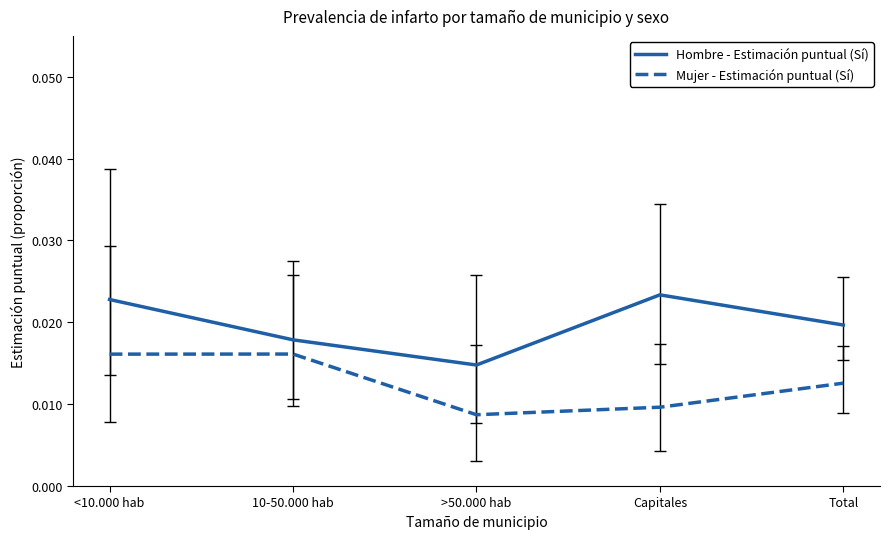

At which category does Hombre - Estimación puntual (Sí) reach its first local valley?

>50.000 hab